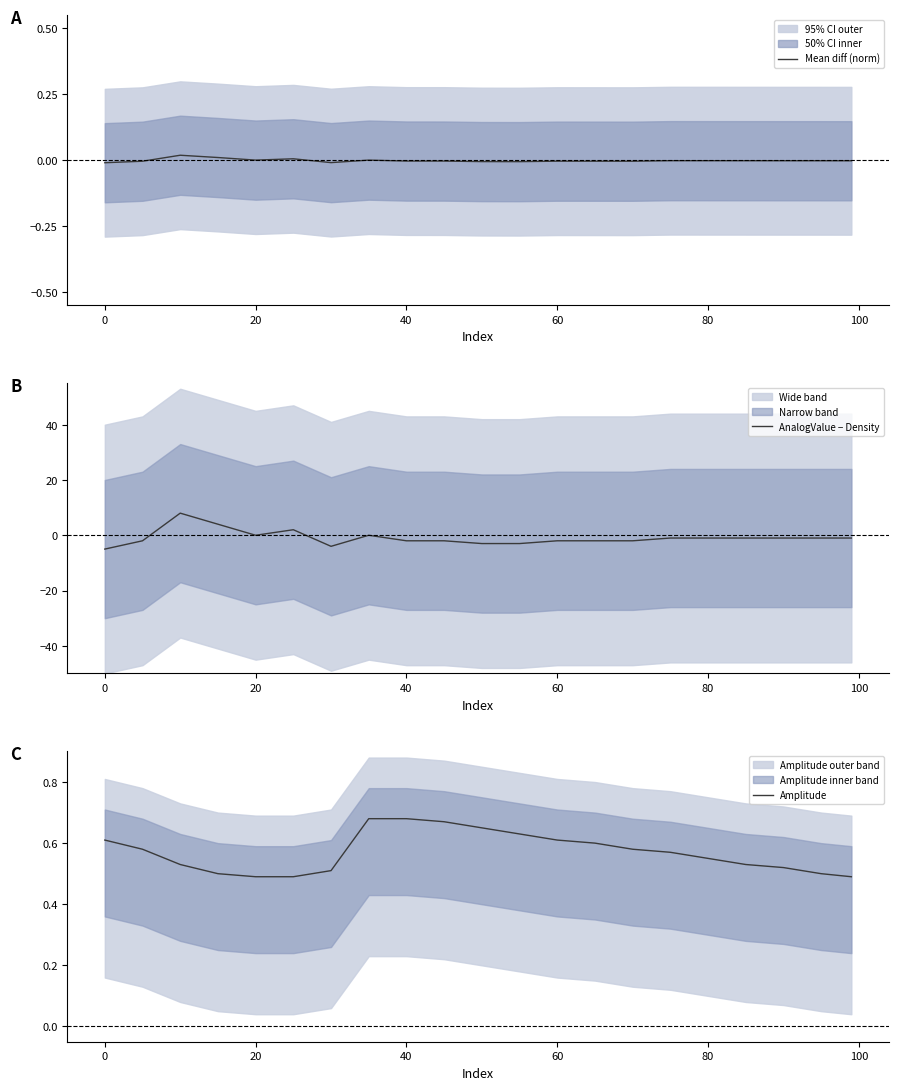

What is the maximum value for AnalogValue − Density?

8